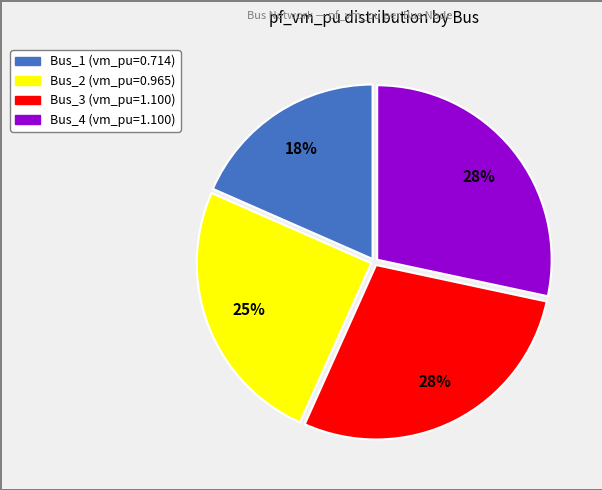

Combined, do Bus_3 and Bus_1 account for over 50%?

No